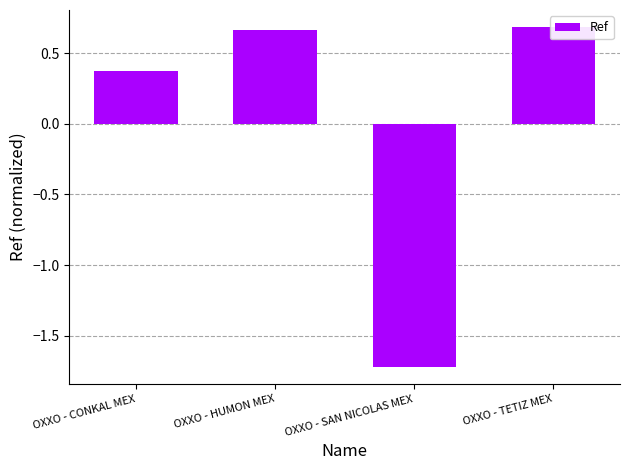

What is the difference between the maximum and minimum values?

2.4